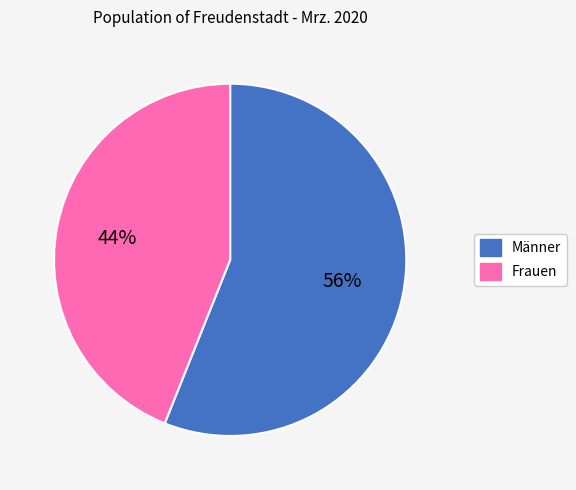

How many segments does this pie chart have?

2